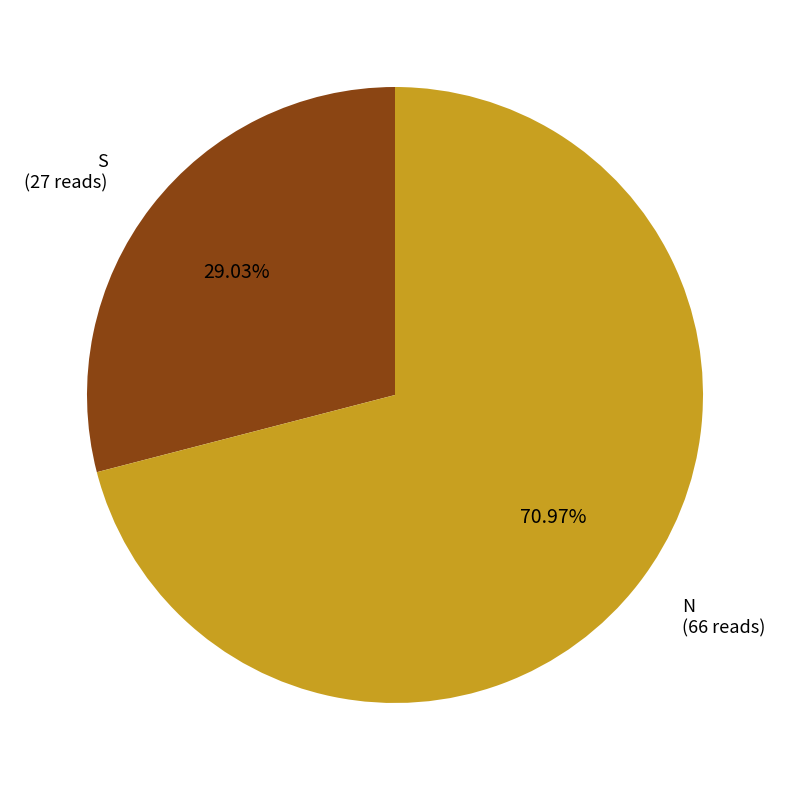

Between N (66 reads) and S (27 reads), which is larger?

N (66 reads)